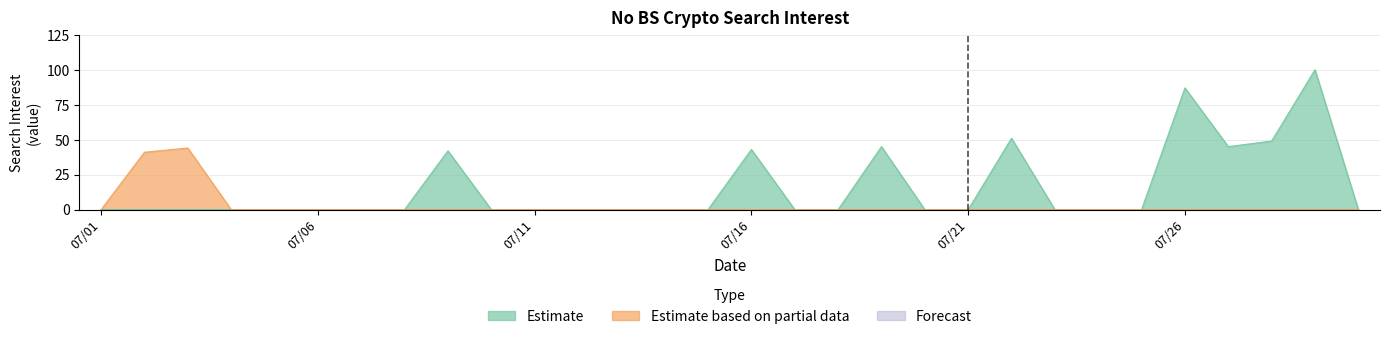

How many categories are shown in the chart?

30